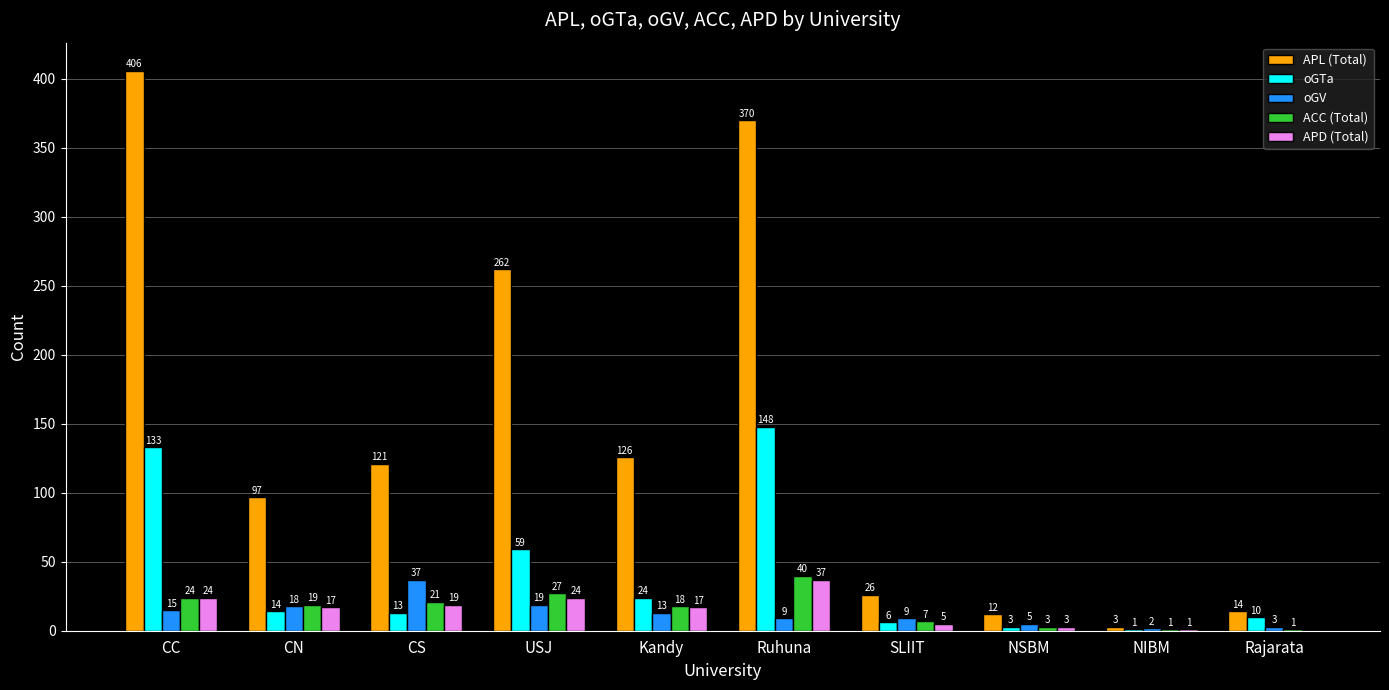

Which series has the largest range (max minus min)?

APL (Total)